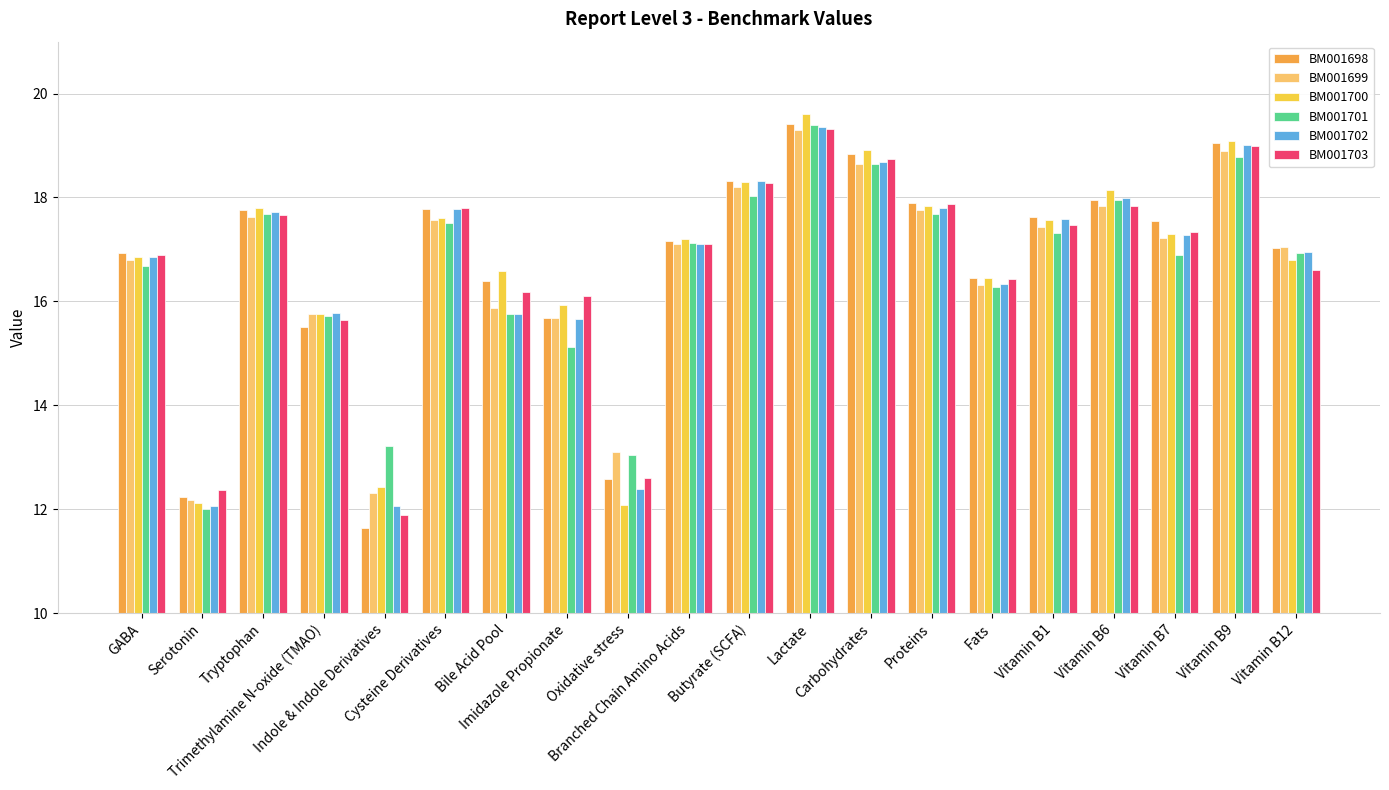

What is the difference between the BM001701 values at Butyrate (SCFA) and Serotonin?

6.0